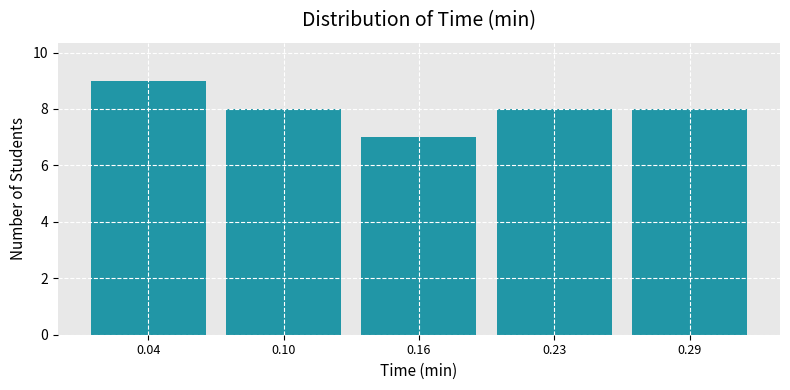

Reading right to left, list all the values displayed in this chart.

0.29=8	0.23=8	0.16=7	0.10=8	0.04=9